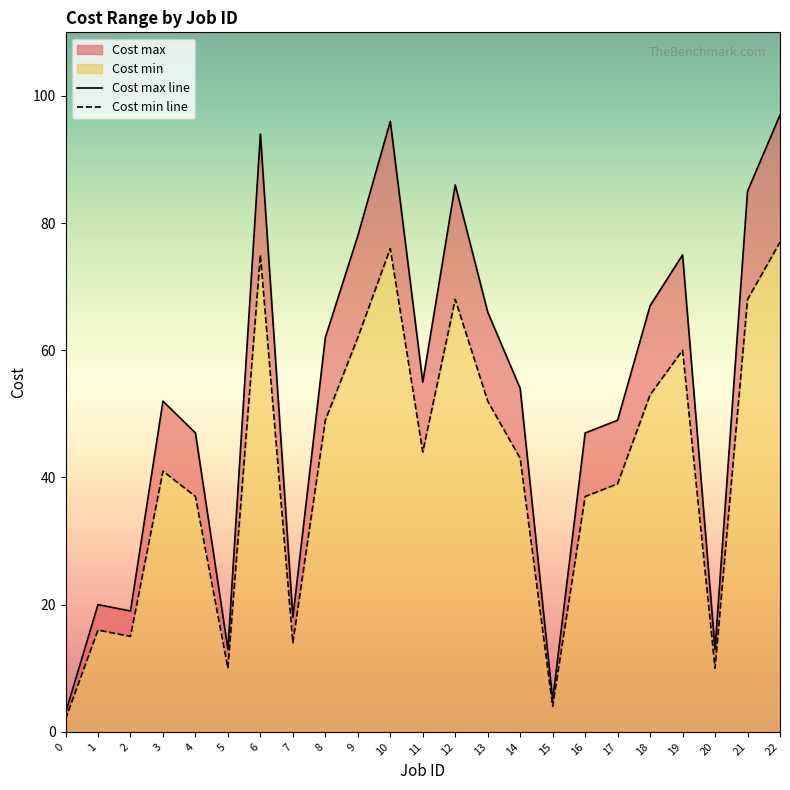

How many data points does each series have?

23